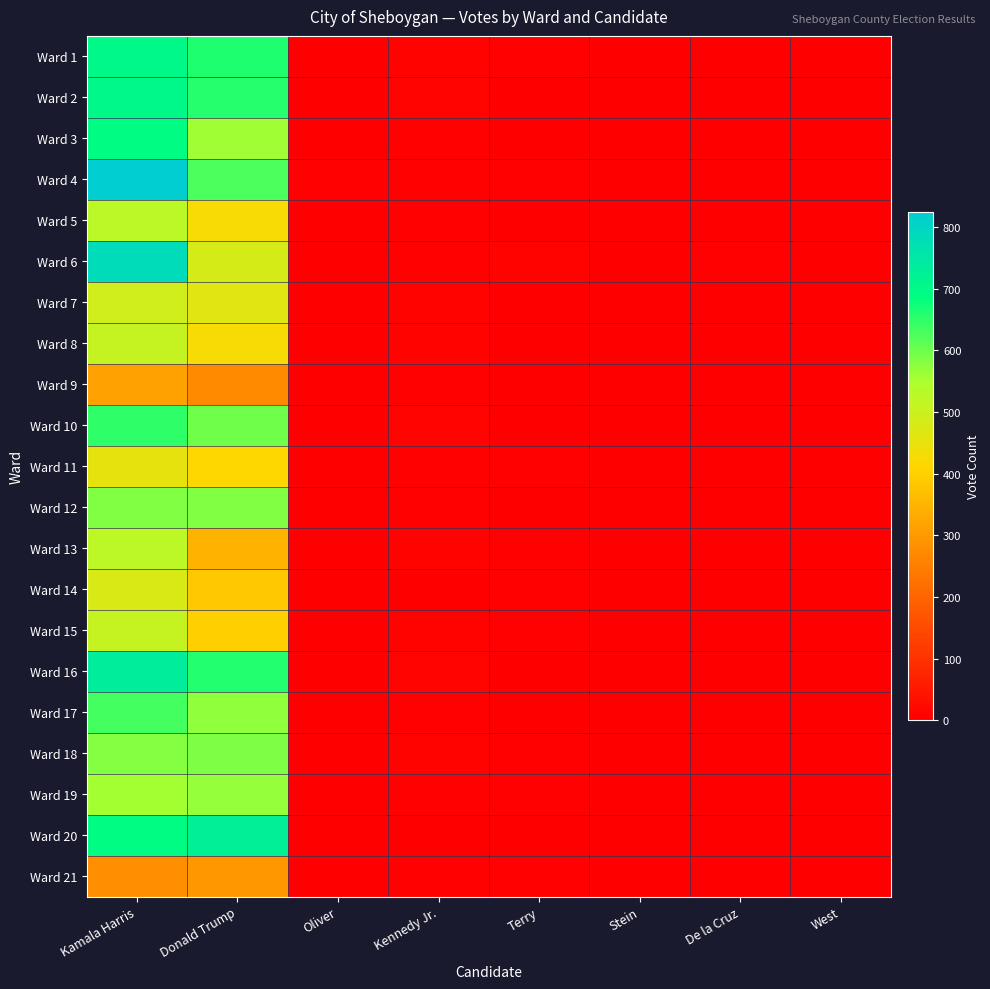

Reading left to right, list all the values displayed in this chart.

Ward 1: Kamala Harris=702	Donald Trump=662	Oliver=2	Kennedy Jr.=8	Terry=4	Stein=1	De la Cruz=0	West=0
Ward 2: Kamala Harris=703	Donald Trump=654	Oliver=0	Kennedy Jr.=12	Terry=3	Stein=1	De la Cruz=0	West=0
Ward 3: Kamala Harris=694	Donald Trump=560	Oliver=0	Kennedy Jr.=5	Terry=2	Stein=0	De la Cruz=0	West=1
Ward 4: Kamala Harris=824	Donald Trump=625	Oliver=4	Kennedy Jr.=6	Terry=6	Stein=0	De la Cruz=0	West=0
Ward 5: Kamala Harris=527	Donald Trump=425	Oliver=3	Kennedy Jr.=4	Terry=0	Stein=0	De la Cruz=0	West=0
Ward 6: Kamala Harris=783	Donald Trump=480	Oliver=1	Kennedy Jr.=5	Terry=9	Stein=1	De la Cruz=6	West=0
Ward 7: Kamala Harris=490	Donald Trump=463	Oliver=0	Kennedy Jr.=7	Terry=1	Stein=3	De la Cruz=0	West=0
Ward 8: Kamala Harris=510	Donald Trump=426	Oliver=2	Kennedy Jr.=9	Terry=2	Stein=2	De la Cruz=3	West=0
Ward 9: Kamala Harris=314	Donald Trump=273	Oliver=0	Kennedy Jr.=4	Terry=1	Stein=0	De la Cruz=0	West=0
Ward 10: Kamala Harris=648	Donald Trump=598	Oliver=0	Kennedy Jr.=11	Terry=2	Stein=0	De la Cruz=3	West=0
Ward 11: Kamala Harris=451	Donald Trump=414	Oliver=0	Kennedy Jr.=5	Terry=5	Stein=0	De la Cruz=0	West=0
Ward 12: Kamala Harris=584	Donald Trump=585	Oliver=0	Kennedy Jr.=6	Terry=2	Stein=2	De la Cruz=0	West=0
Ward 13: Kamala Harris=524	Donald Trump=345	Oliver=2	Kennedy Jr.=8	Terry=5	Stein=0	De la Cruz=2	West=0
Ward 14: Kamala Harris=474	Donald Trump=384	Oliver=0	Kennedy Jr.=3	Terry=5	Stein=2	De la Cruz=0	West=0
Ward 15: Kamala Harris=509	Donald Trump=398	Oliver=0	Kennedy Jr.=7	Terry=4	Stein=0	De la Cruz=1	West=0
Ward 16: Kamala Harris=737	Donald Trump=658	Oliver=0	Kennedy Jr.=10	Terry=2	Stein=0	De la Cruz=1	West=0
Ward 17: Kamala Harris=633	Donald Trump=571	Oliver=1	Kennedy Jr.=6	Terry=1	Stein=0	De la Cruz=1	West=0
Ward 18: Kamala Harris=580	Donald Trump=587	Oliver=1	Kennedy Jr.=7	Terry=4	Stein=1	De la Cruz=0	West=0
Ward 19: Kamala Harris=556	Donald Trump=568	Oliver=0	Kennedy Jr.=4	Terry=4	Stein=0	De la Cruz=0	West=0
Ward 20: Kamala Harris=693	Donald Trump=723	Oliver=0	Kennedy Jr.=3	Terry=1	Stein=0	De la Cruz=1	West=0
Ward 21: Kamala Harris=281	Donald Trump=299	Oliver=0	Kennedy Jr.=5	Terry=4	Stein=0	De la Cruz=0	West=0